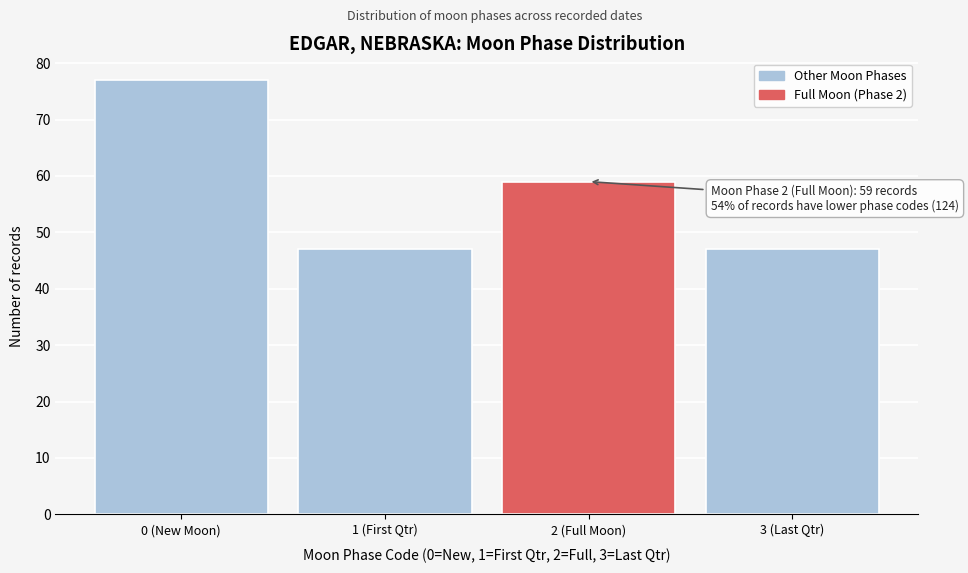

Reading left to right, list all the values displayed in this chart.

77	47	59	47